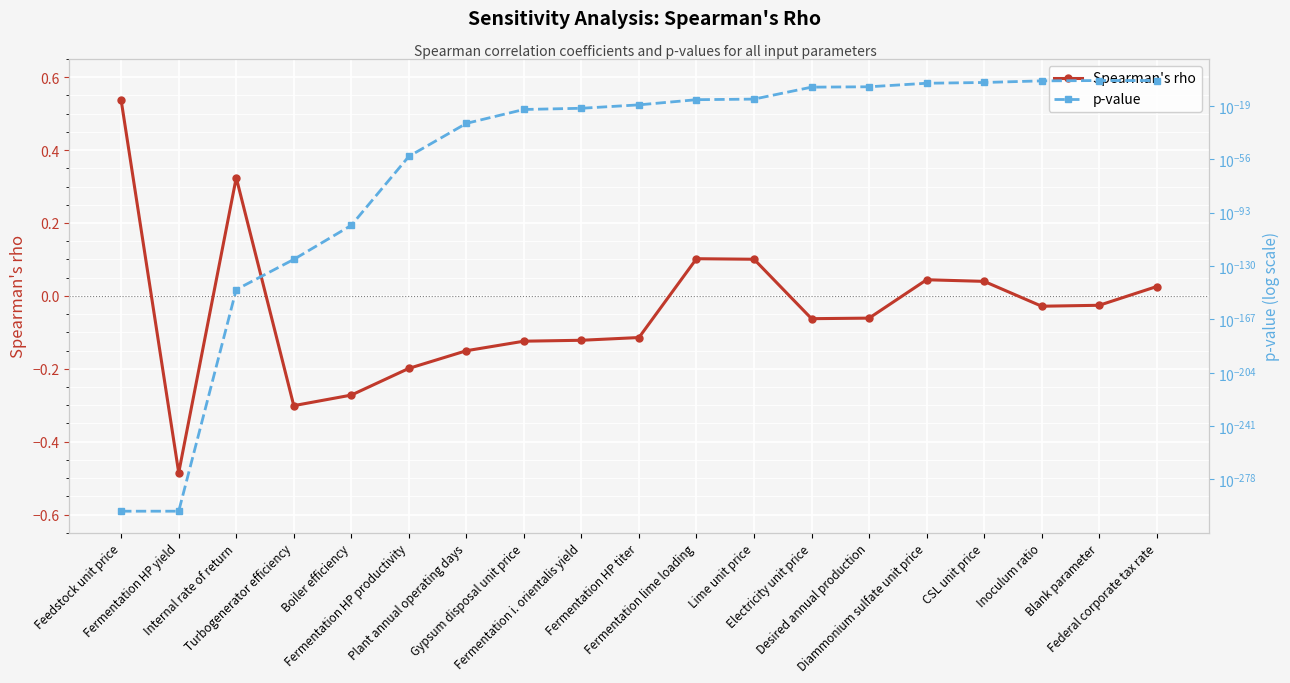

How many lines are shown in the chart?

2